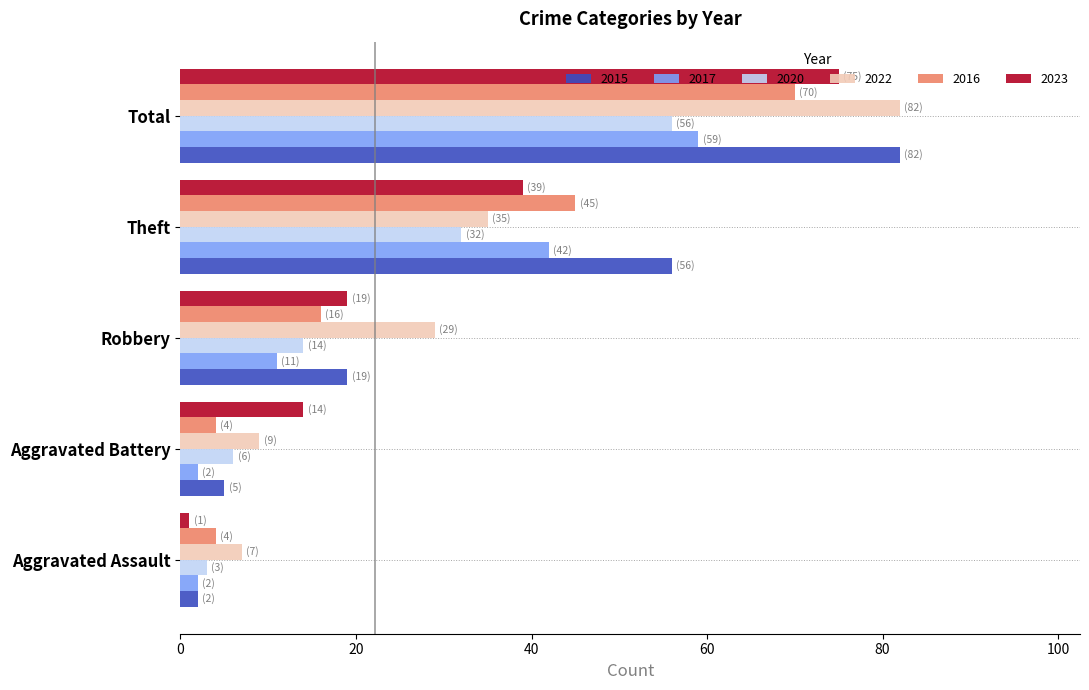

List the labels in order of 2015 value, smallest first.

Aggravated Assault, Aggravated Battery, Robbery, Theft, Total